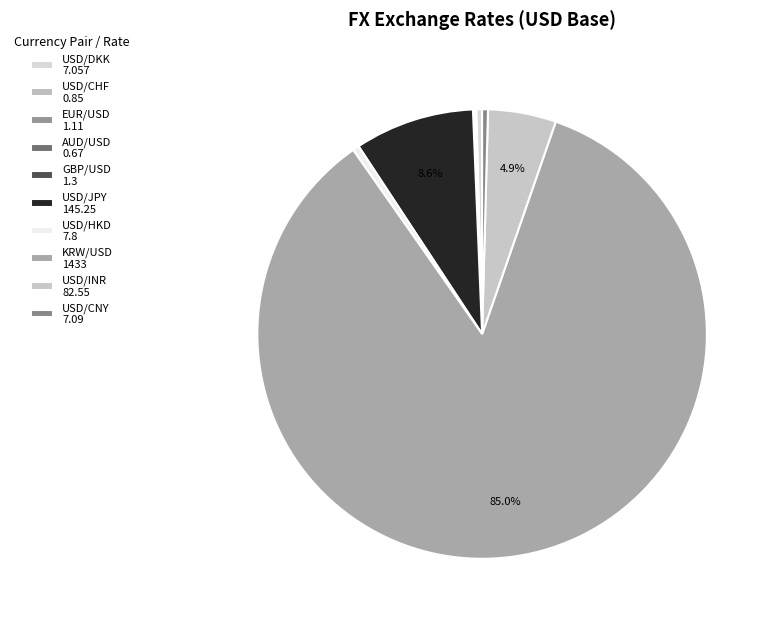

Which slice is the largest?

KRW/USD